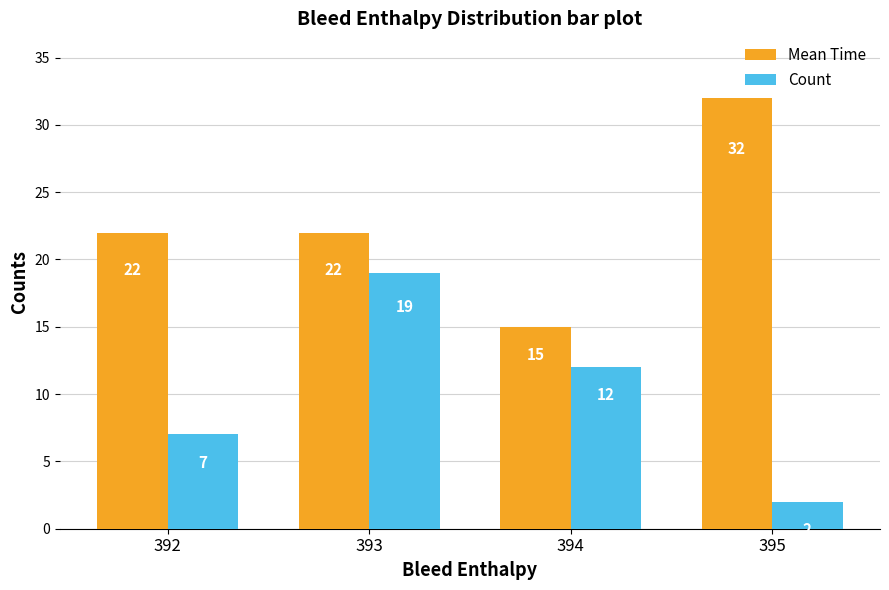

Is the value of Count at 395 greater than the value of Mean Time at 393?

No